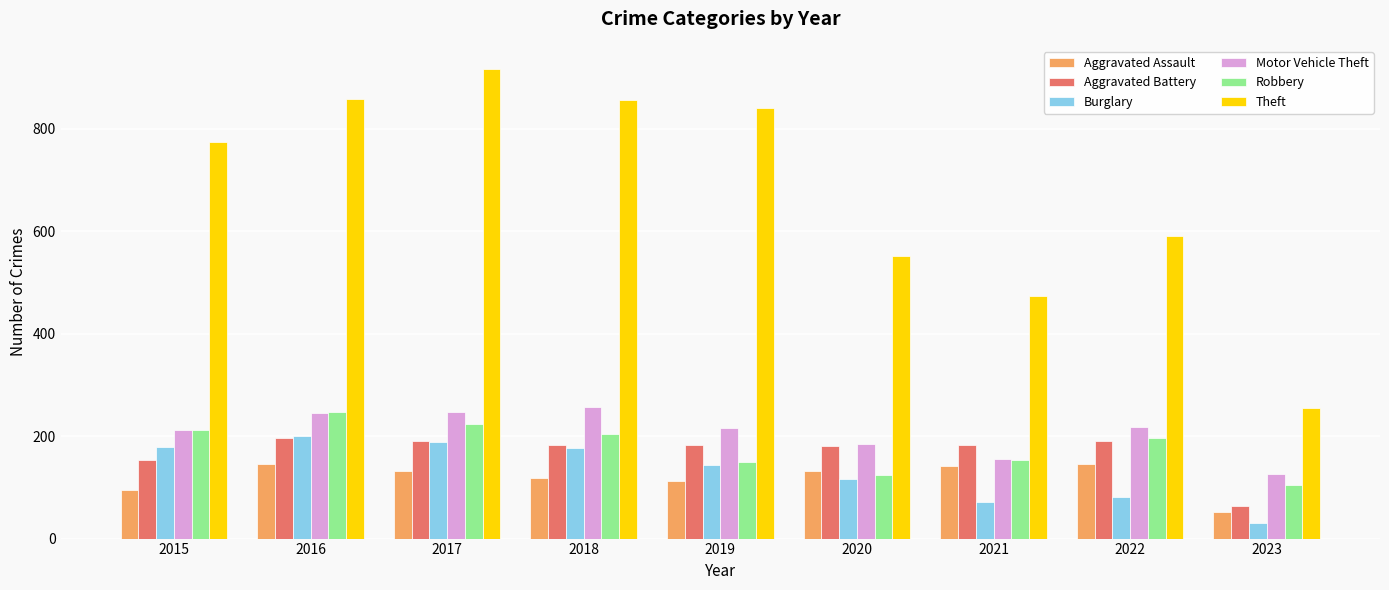

Where does the Aggravated Battery series first go above 182?

2016